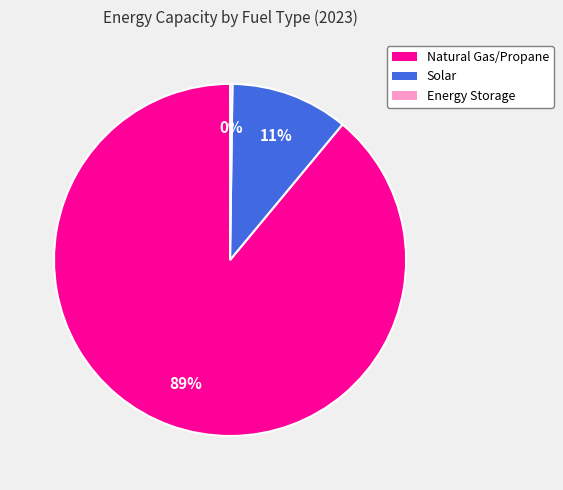

To the nearest percent, what is the average slice percentage?

33%